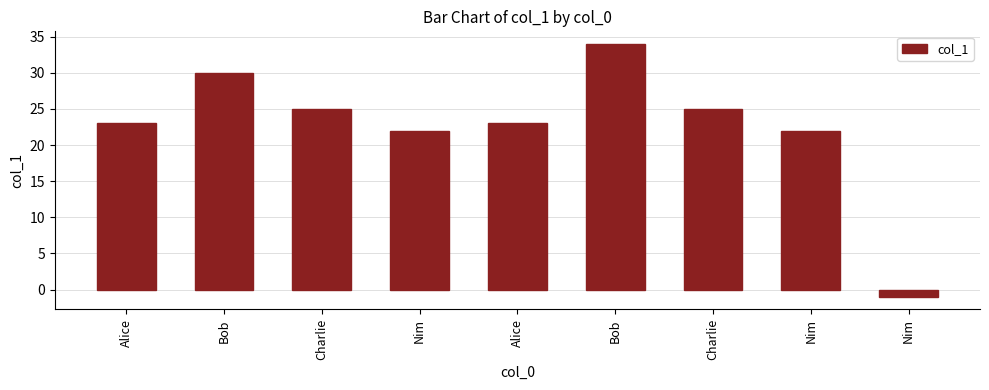

How many positive values are there?

8